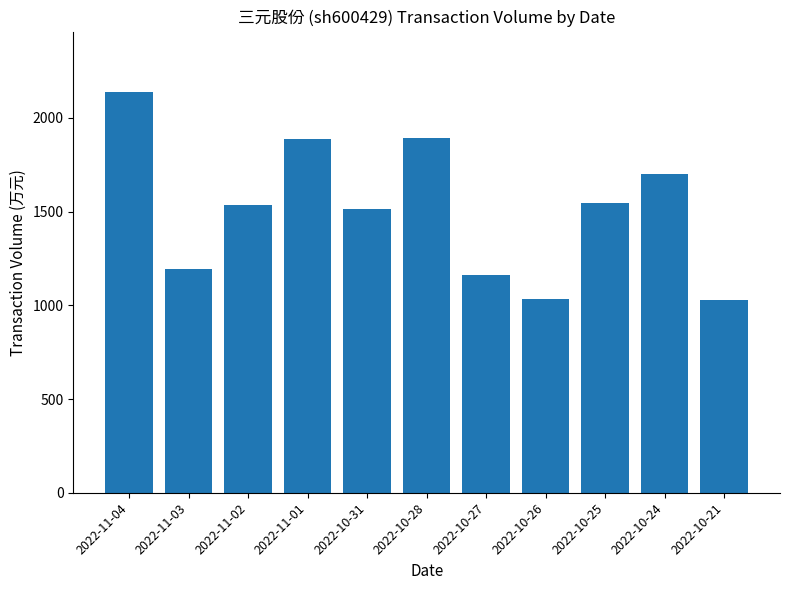

The value at 2022-11-03 is 1983. True or false?

False